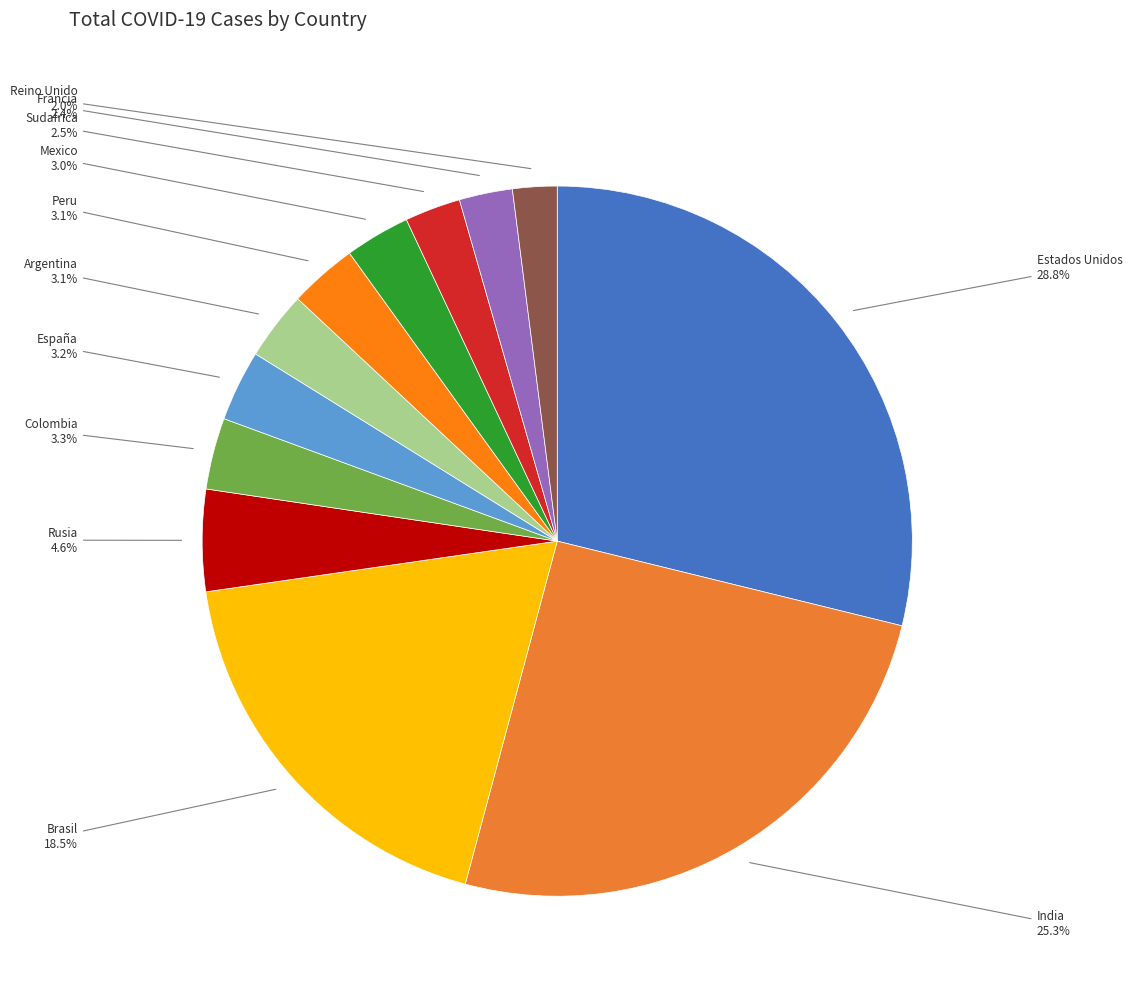

Rank the categories by value from highest to lowest.

Estados Unidos, India, Brasil, Rusia, Colombia, España, Argentina, Peru, Mexico, Sudafrica, Francia, Reino Unido